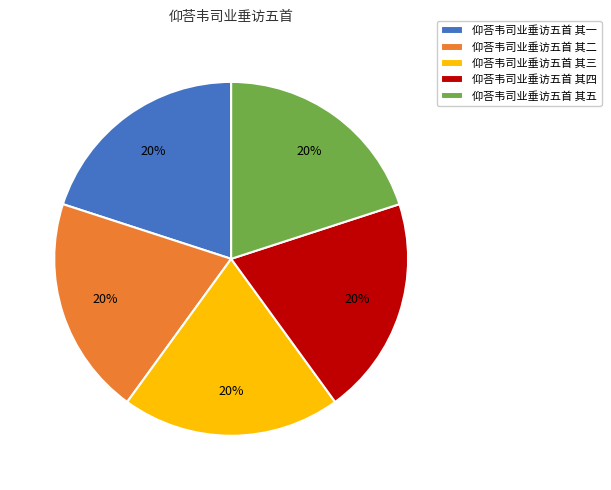

Do 仰荅韦司业垂访五首 其四 and 仰荅韦司业垂访五首 其二 together represent more than half of the pie?

No